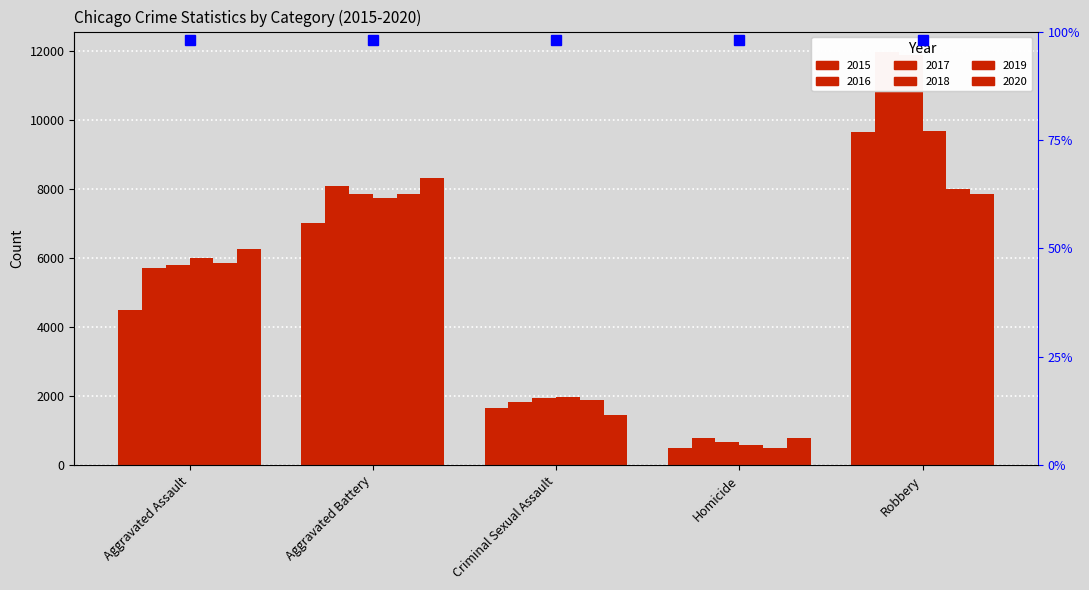

What is the difference between the maximum and minimum values in the 2018 series?

9091